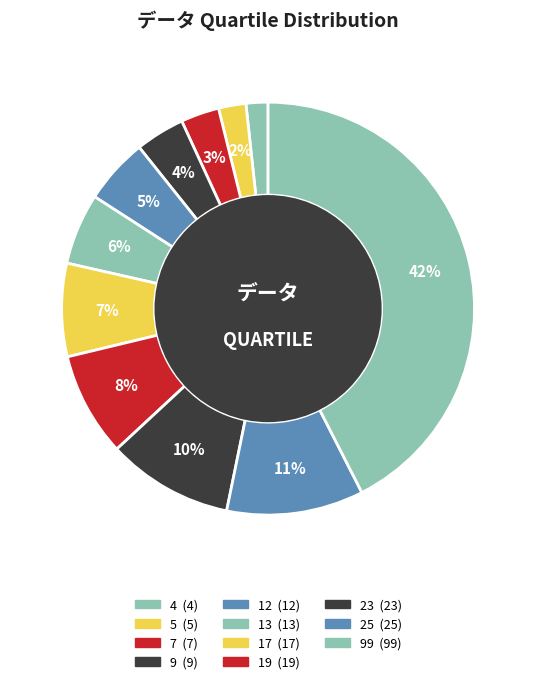

How many slices are in this pie chart?

11